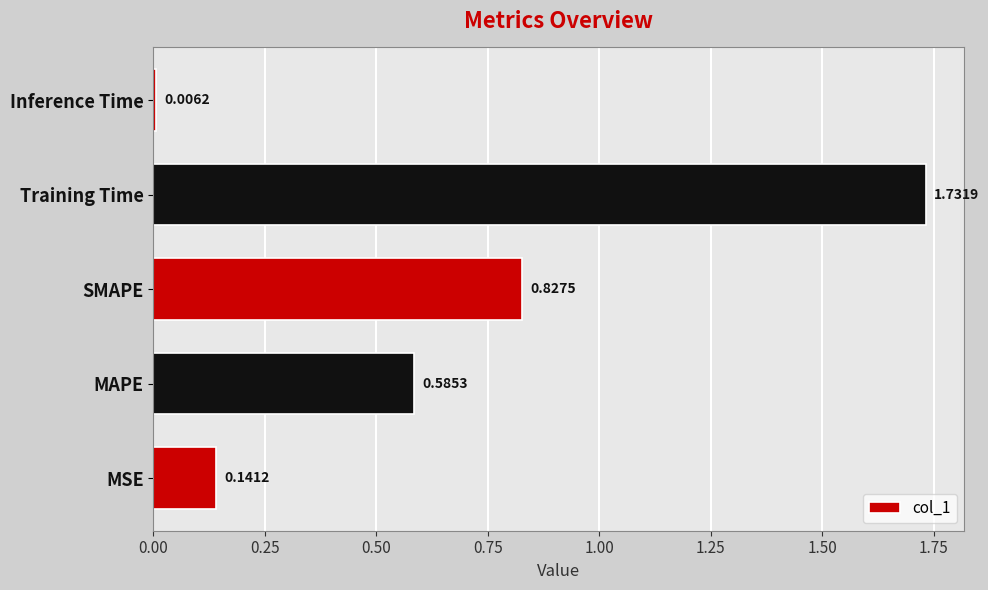

Which label corresponds to the smallest value in the chart?

Inference Time